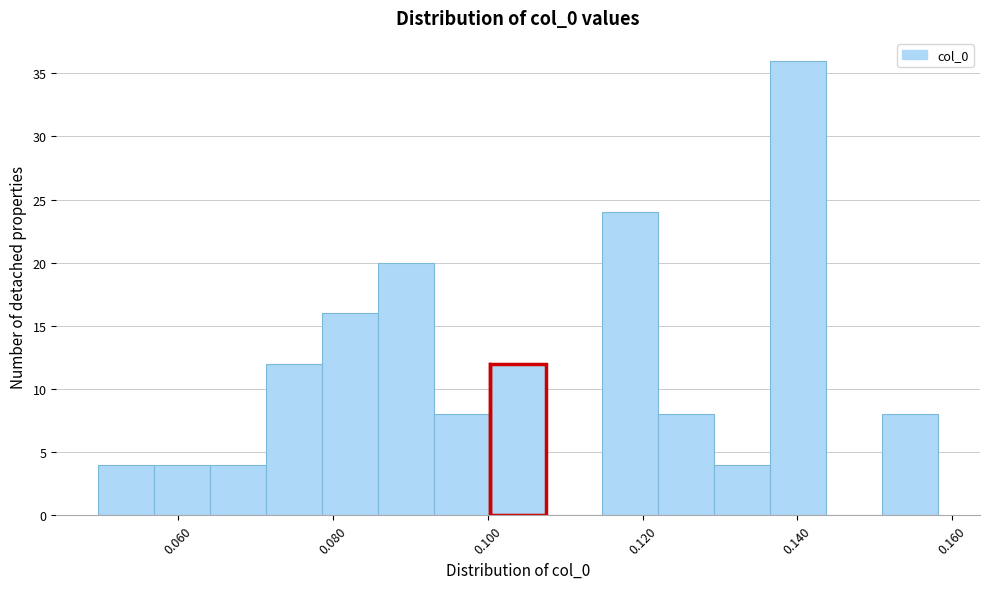

Read against the x-axis, roughly where is the centre of the tallest bar?

0.140